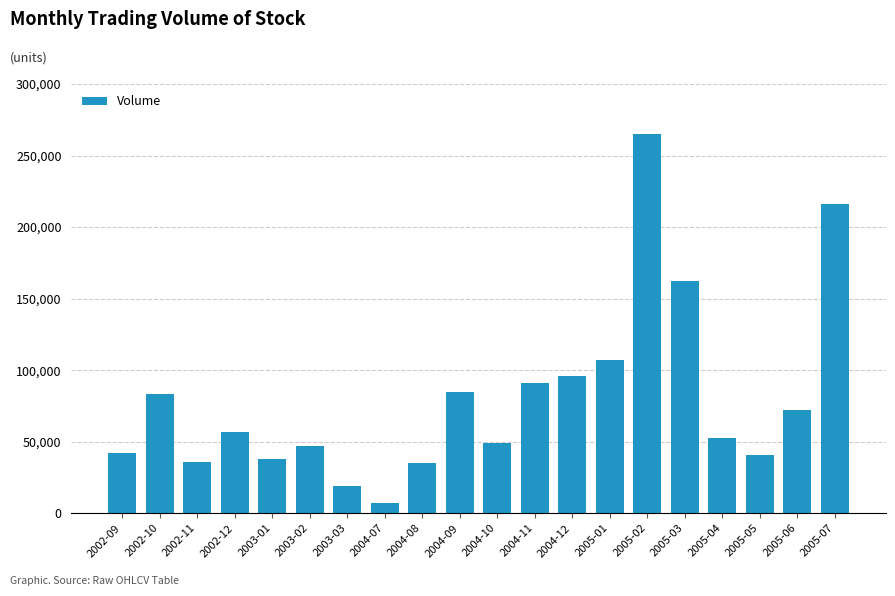

Read the value at 2005-06, to the nearest 100.

72300